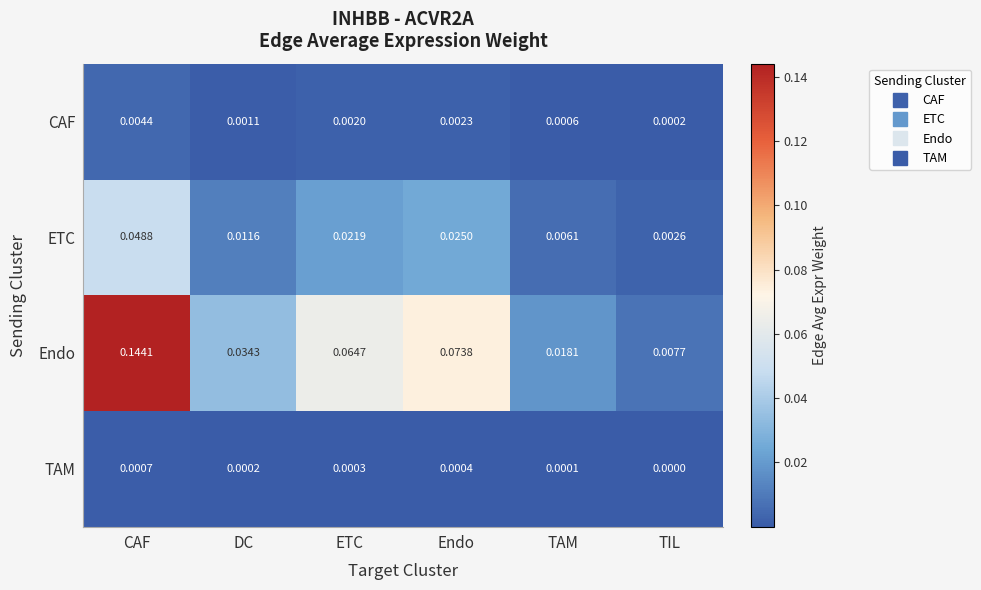

Where is CAF nearest to the value 0?

TIL